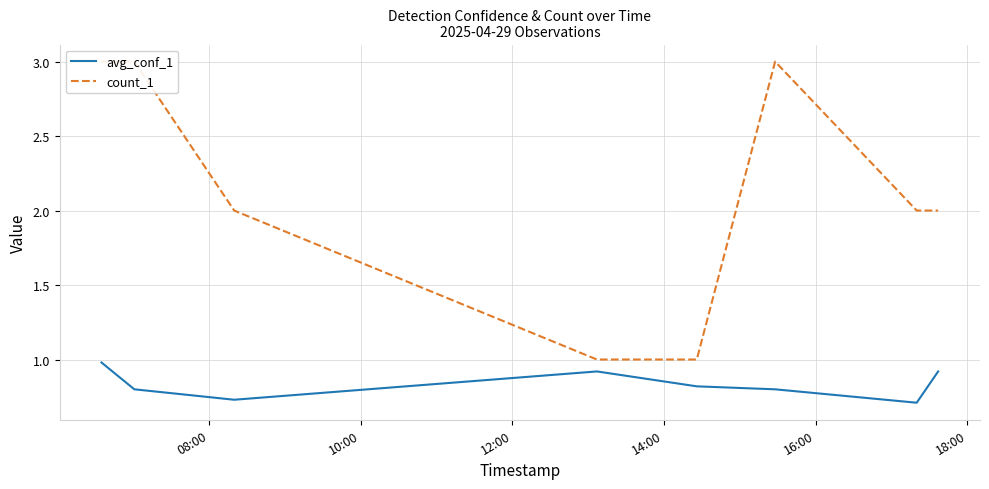

Reading left to right, list all the values displayed in this chart.

avg_conf_1: 1.0	0.8	0.7	0.9	0.8	0.8	0.7	0.9
count_1: 3.0	3.0	2.0	1.0	1.0	3.0	2.0	2.0